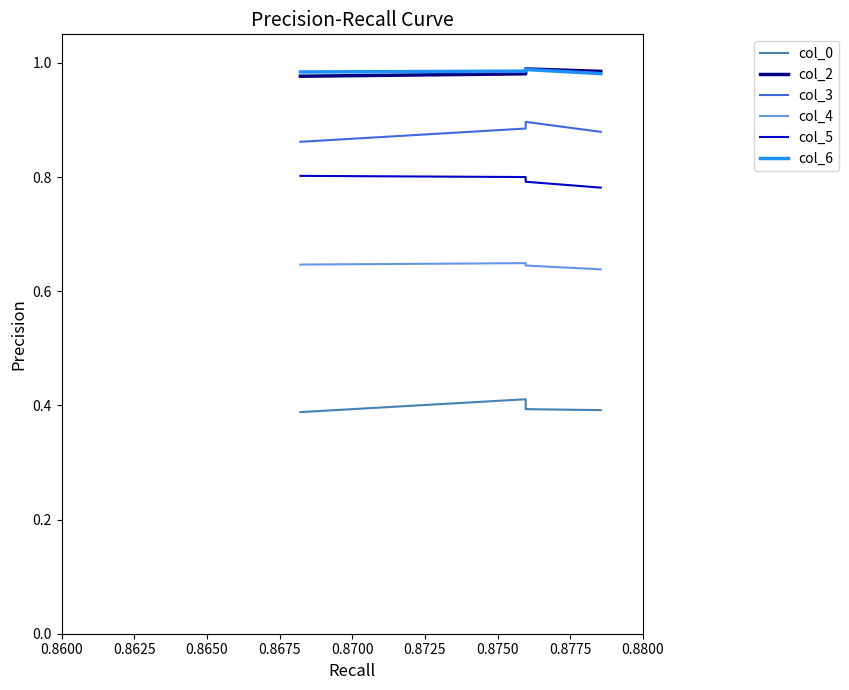

Does the chart display data point markers on the line(s)?

No